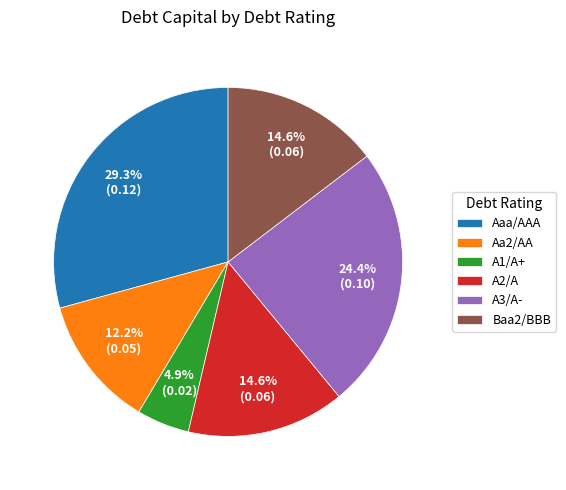

Between Aaa/AAA and A3/A-, which is larger?

Aaa/AAA